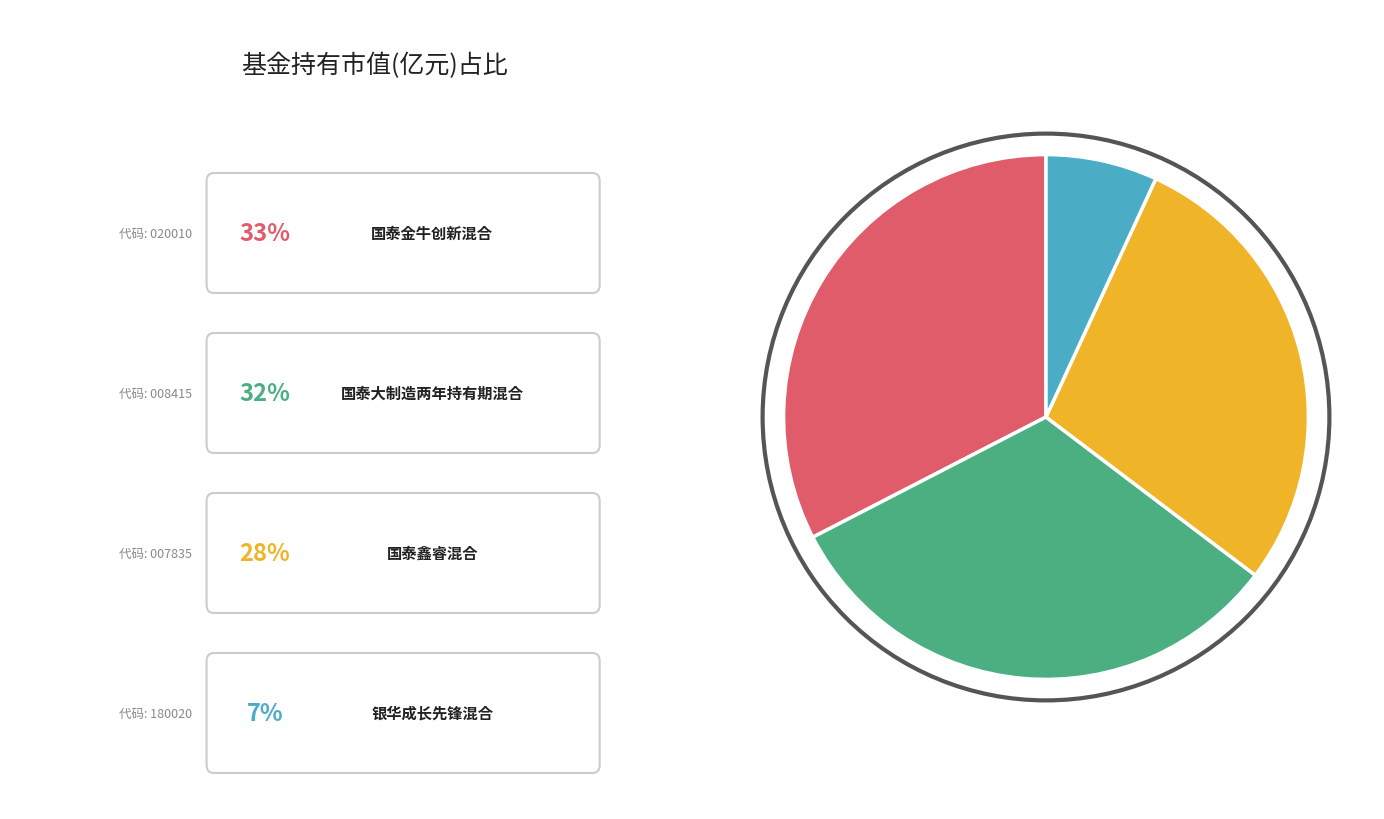

Is there any slice that represents more than half of the pie?

No